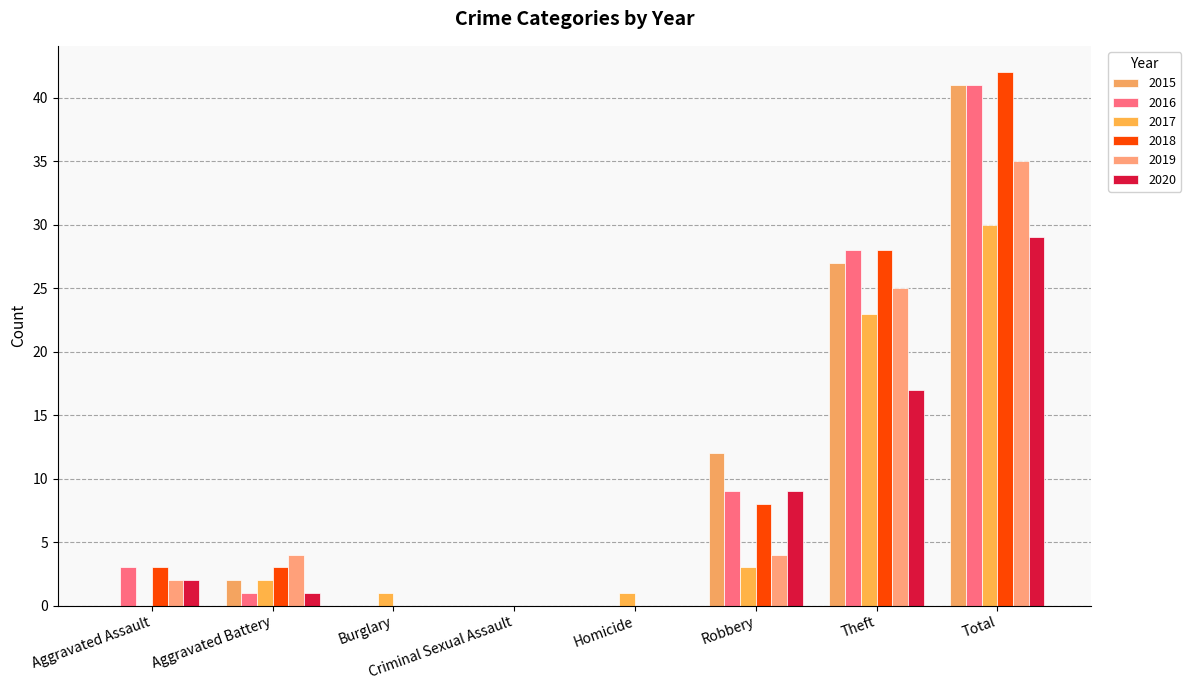

Reading left to right, transcribe all the data shown in this chart.

2015: Aggravated Assault=0	Aggravated Battery=2	Burglary=0	Criminal Sexual Assault=0	Homicide=0	Robbery=12	Theft=27	Total=41
2016: Aggravated Assault=3	Aggravated Battery=1	Burglary=0	Criminal Sexual Assault=0	Homicide=0	Robbery=9	Theft=28	Total=41
2017: Aggravated Assault=0	Aggravated Battery=2	Burglary=1	Criminal Sexual Assault=0	Homicide=1	Robbery=3	Theft=23	Total=30
2018: Aggravated Assault=3	Aggravated Battery=3	Burglary=0	Criminal Sexual Assault=0	Homicide=0	Robbery=8	Theft=28	Total=42
2019: Aggravated Assault=2	Aggravated Battery=4	Burglary=0	Criminal Sexual Assault=0	Homicide=0	Robbery=4	Theft=25	Total=35
2020: Aggravated Assault=2	Aggravated Battery=1	Burglary=0	Criminal Sexual Assault=0	Homicide=0	Robbery=9	Theft=17	Total=29